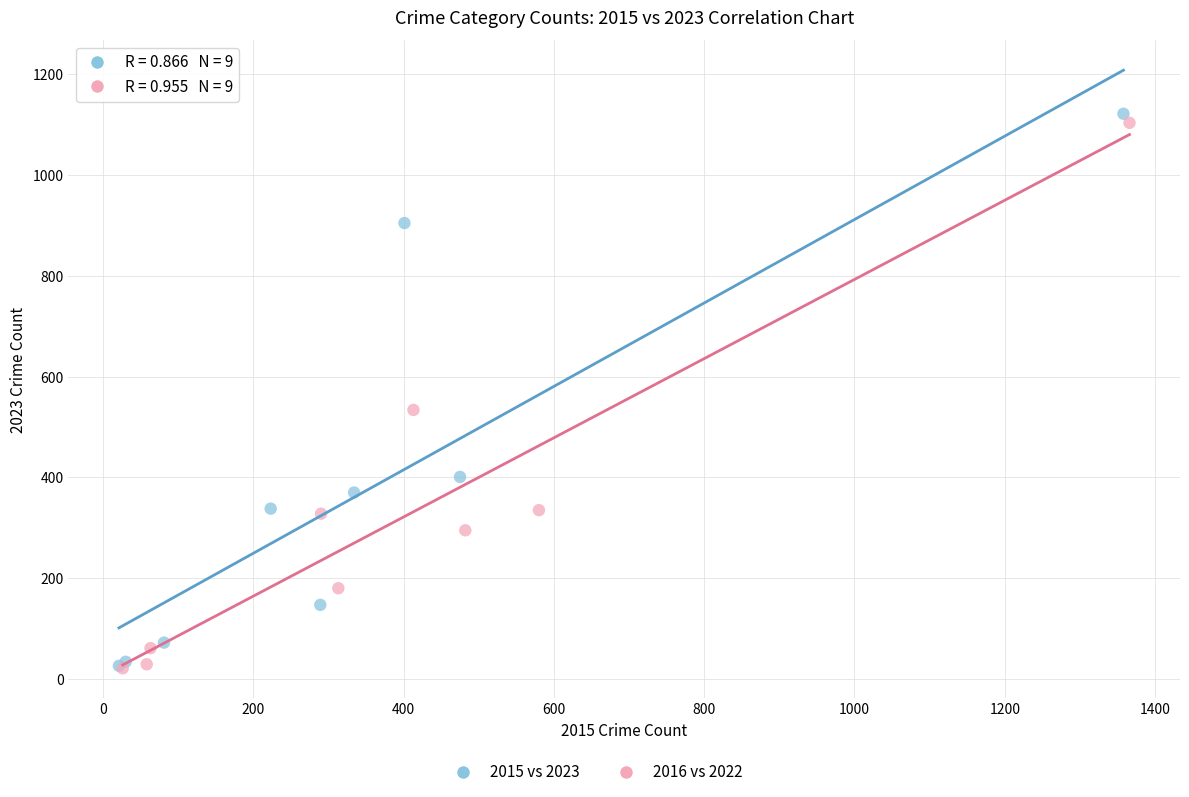

Which series has the widest spread of Y values?

2015 vs 2023